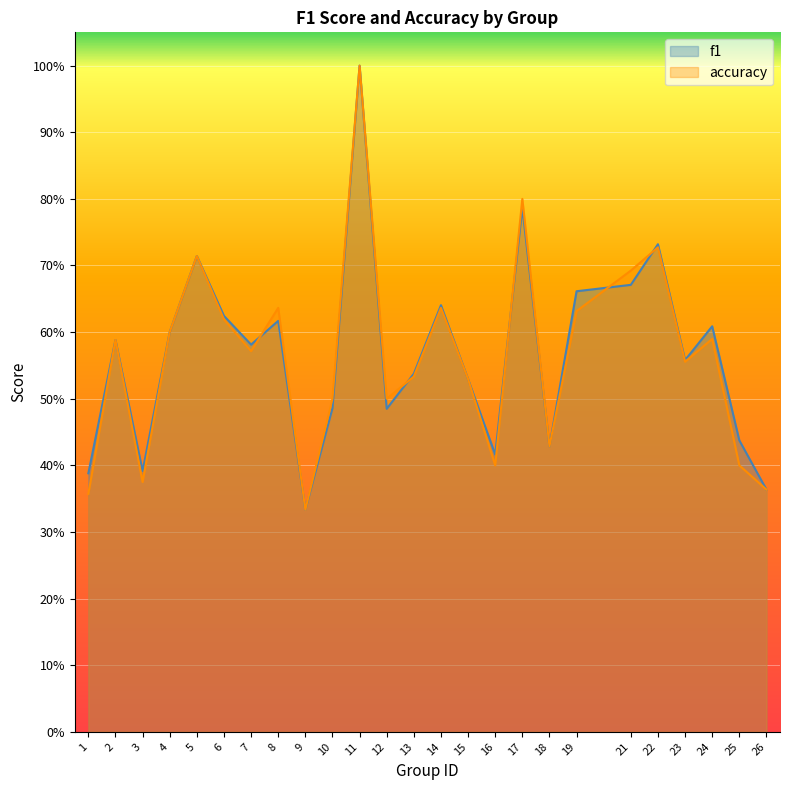

True or false: accuracy has a value of 0.7 at 21.

True